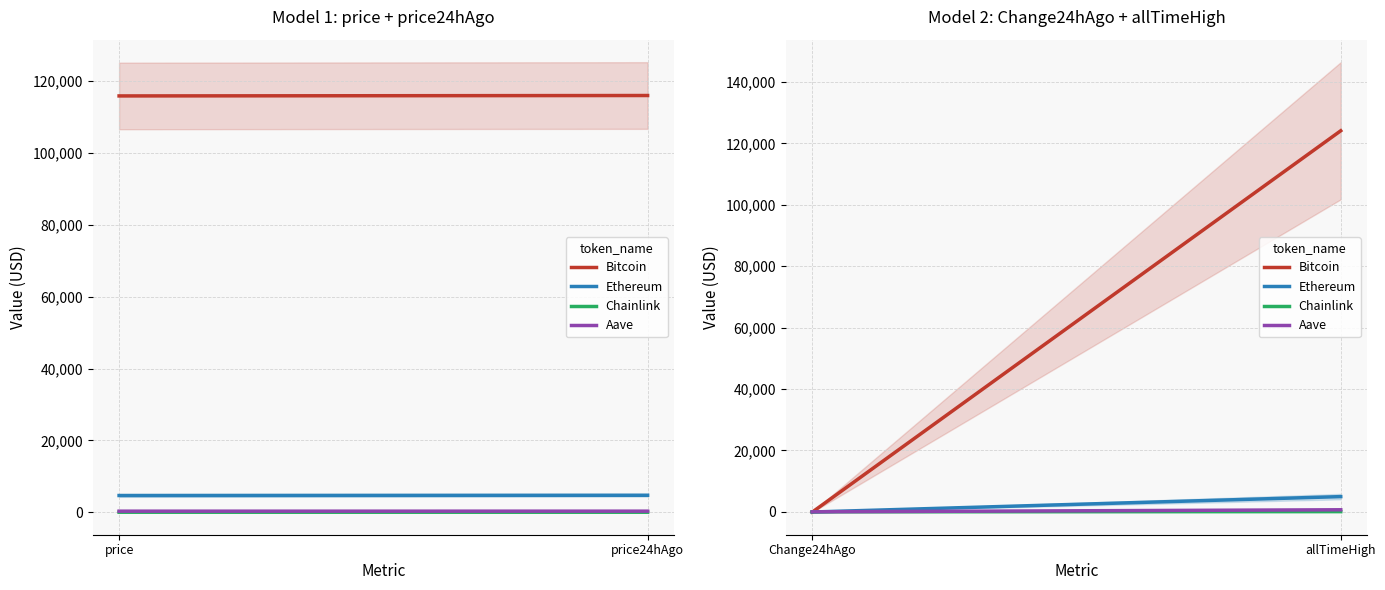

Which category has the lowest value in the Chainlink series?

Change24hAgo